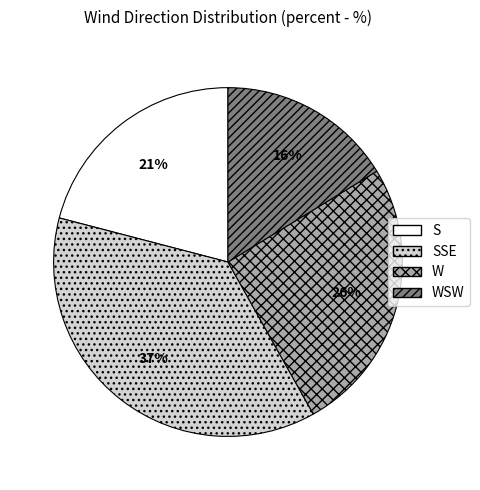

Does W represent more than half of the total?

No